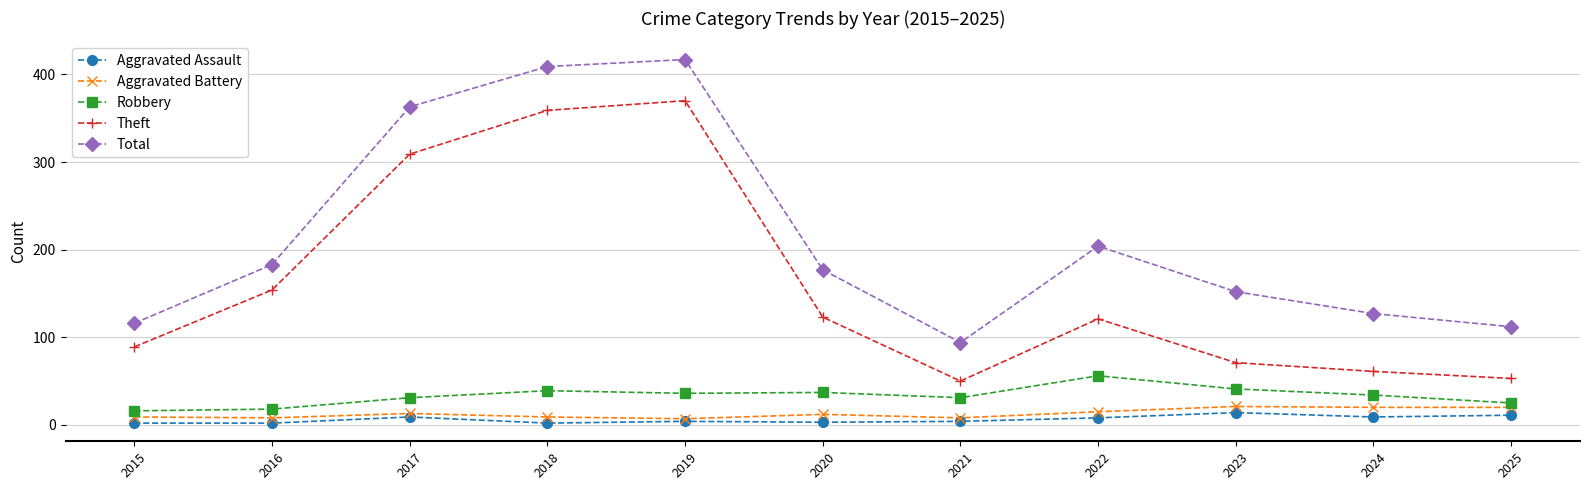

Which series has the widest spread of values?

Total